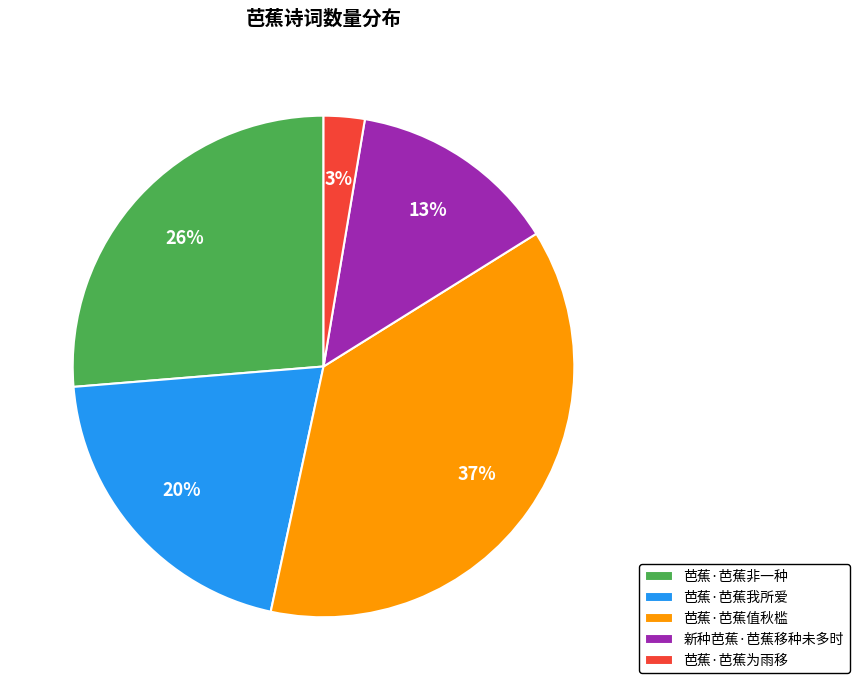

Which slice is the largest?

芭蕉·芭蕉值秋槛